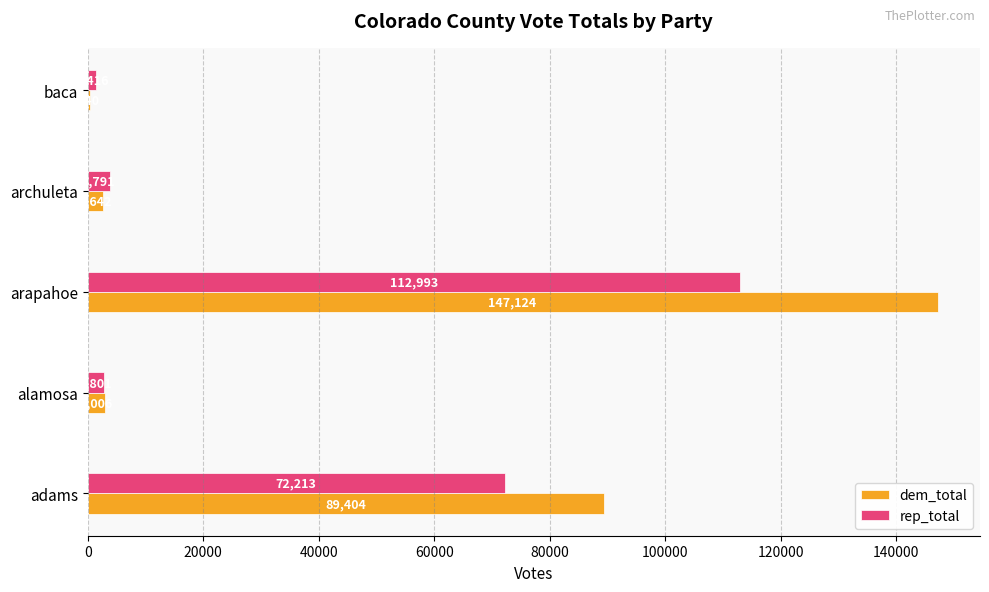

True or false: dem_total has a value of 89404 at adams.

True